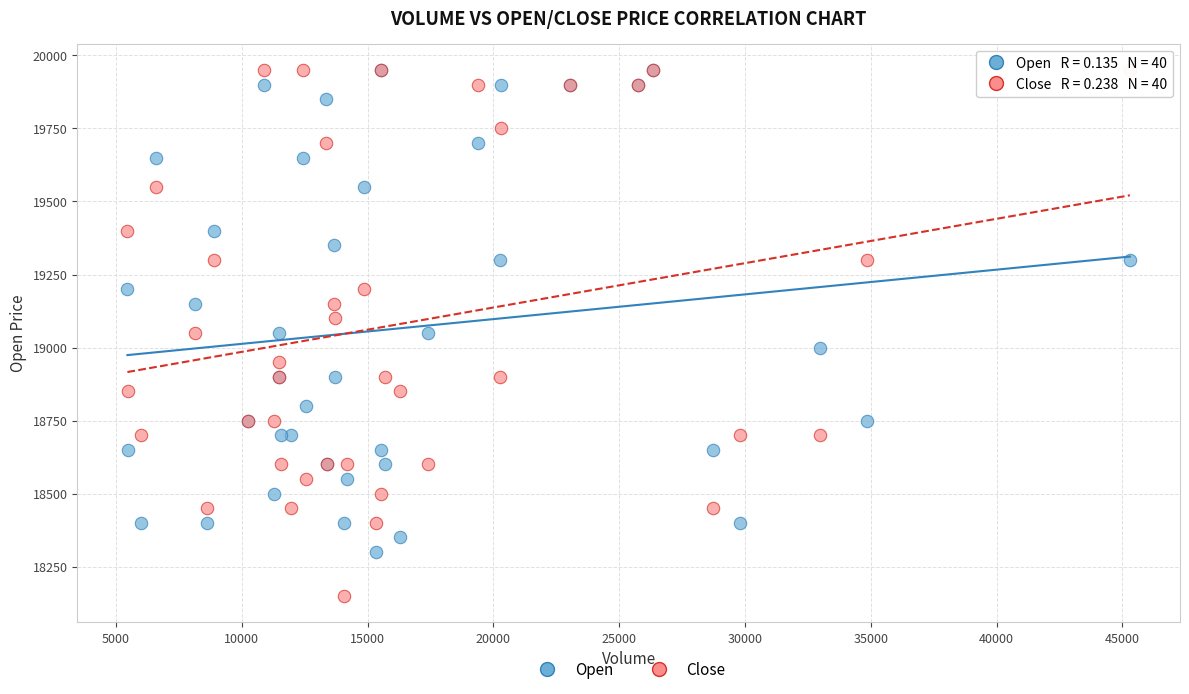

What are all the series names shown in the legend?

Open, Close